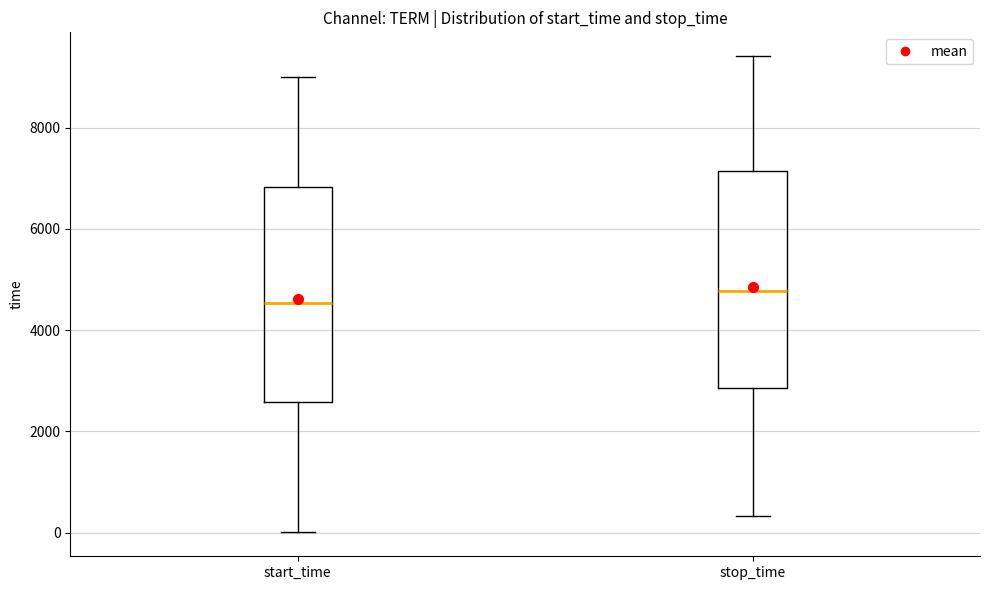

Reading left to right, read every box against the y-axis: the position of its median line, the range the box covers, and the ends of its whiskers. The values are not printed on the chart, so give them approximately, as read against the axis.

start_time: median 4600, box 2600 to 6800, whiskers 0 to 9000
stop_time: median 4800, box 2800 to 7200, whiskers 400 to 9400